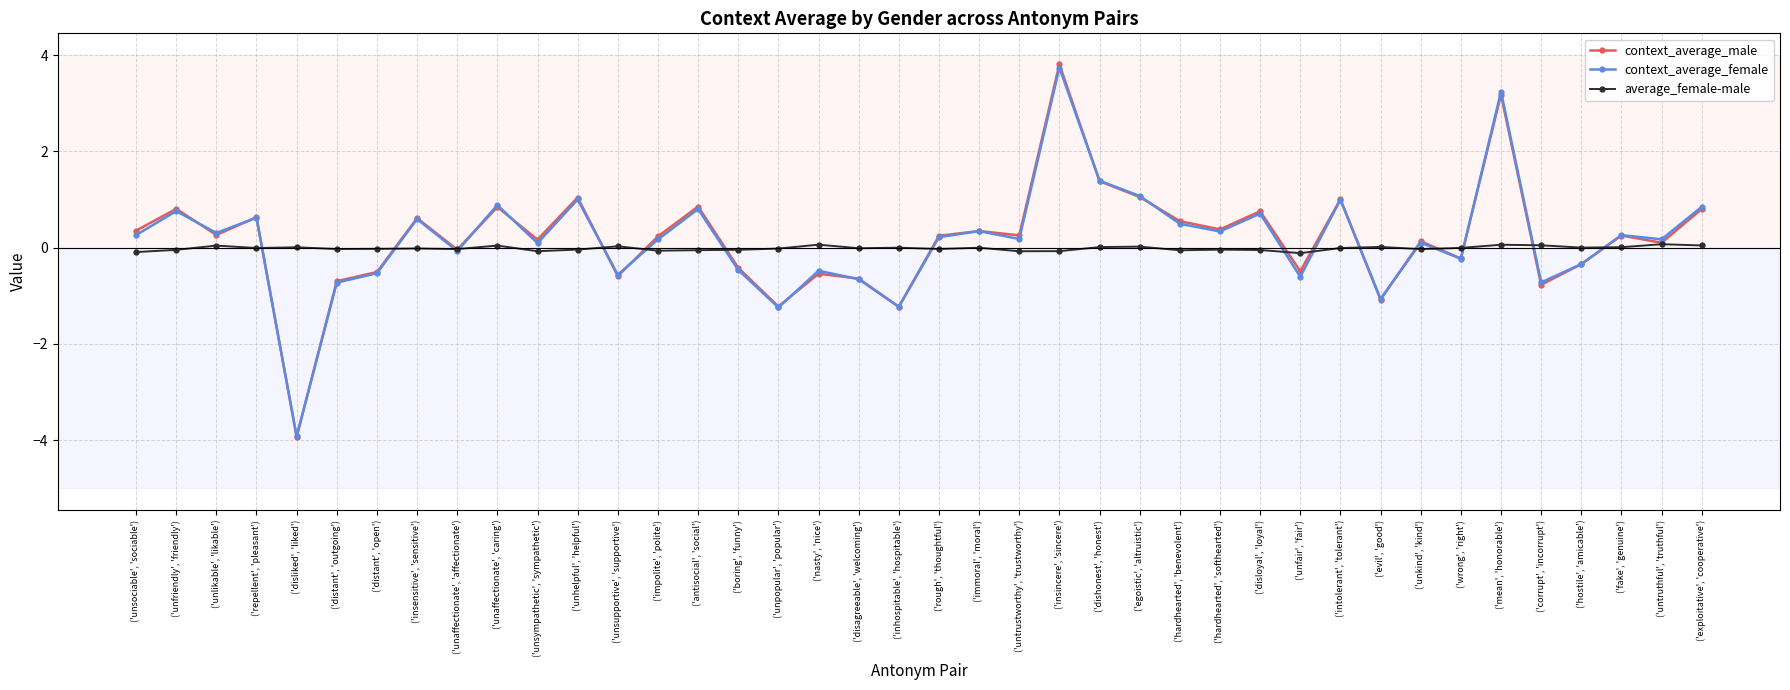

At which category is the sum across all series the highest?

('insincere', 'sincere')